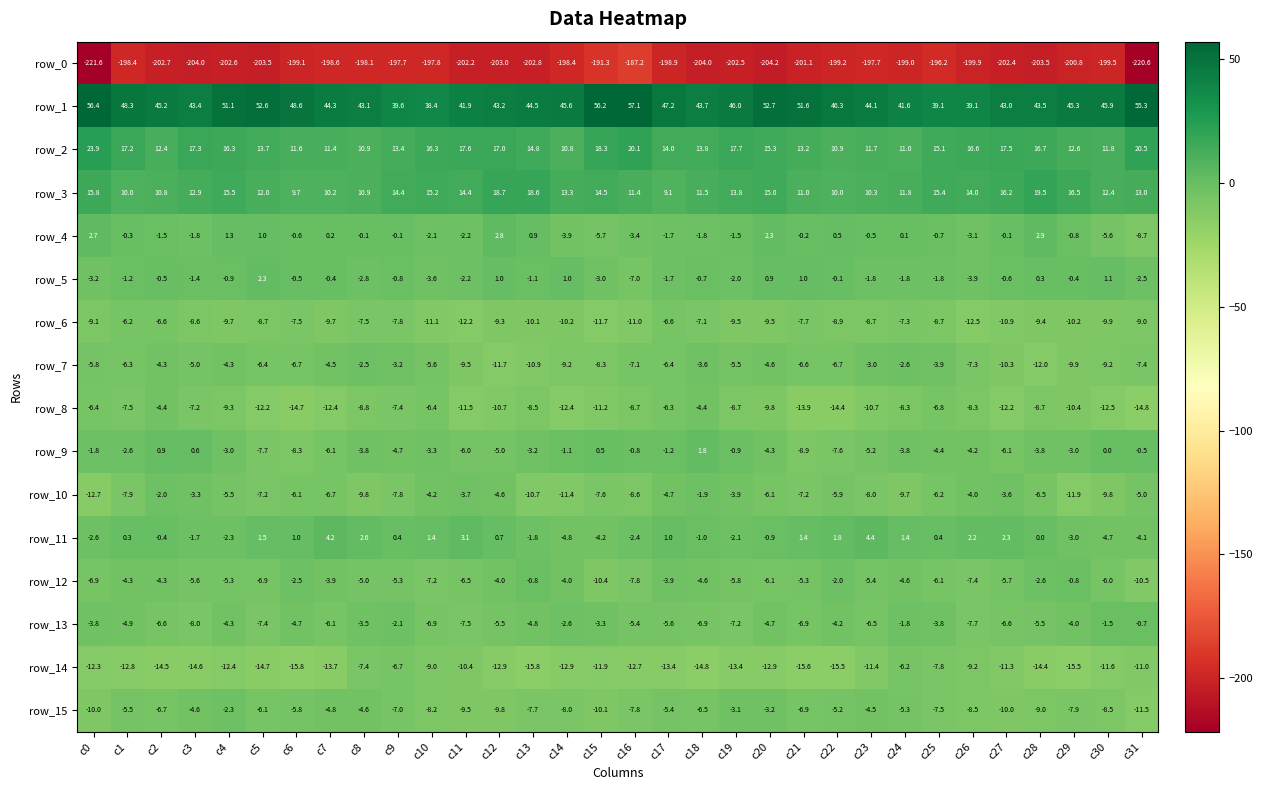

At which category does the chart reach its minimum across all series?

c0